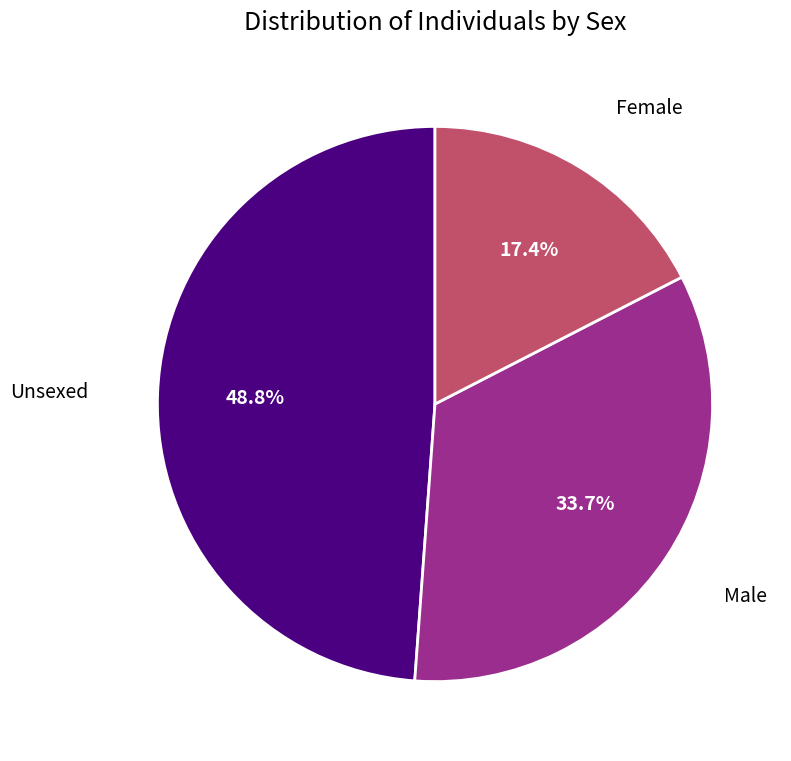

Is there a majority slice in this chart?

No